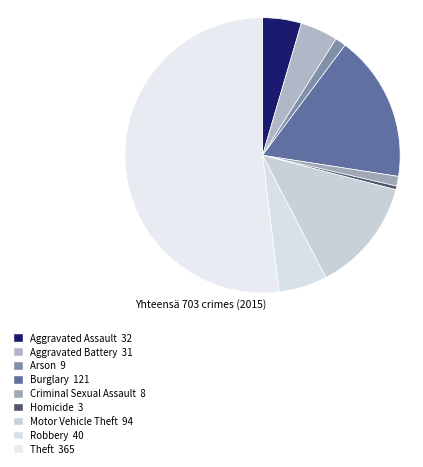

What is the change in value from Arson to Theft?

+356